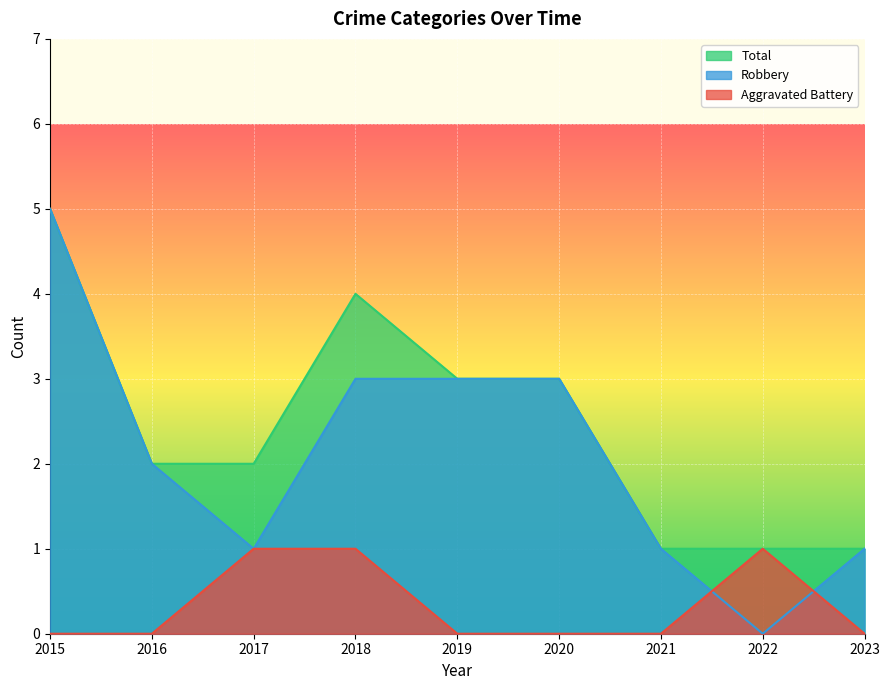

List the series in order of their peak value, lowest first.

Aggravated Battery, Robbery, Total